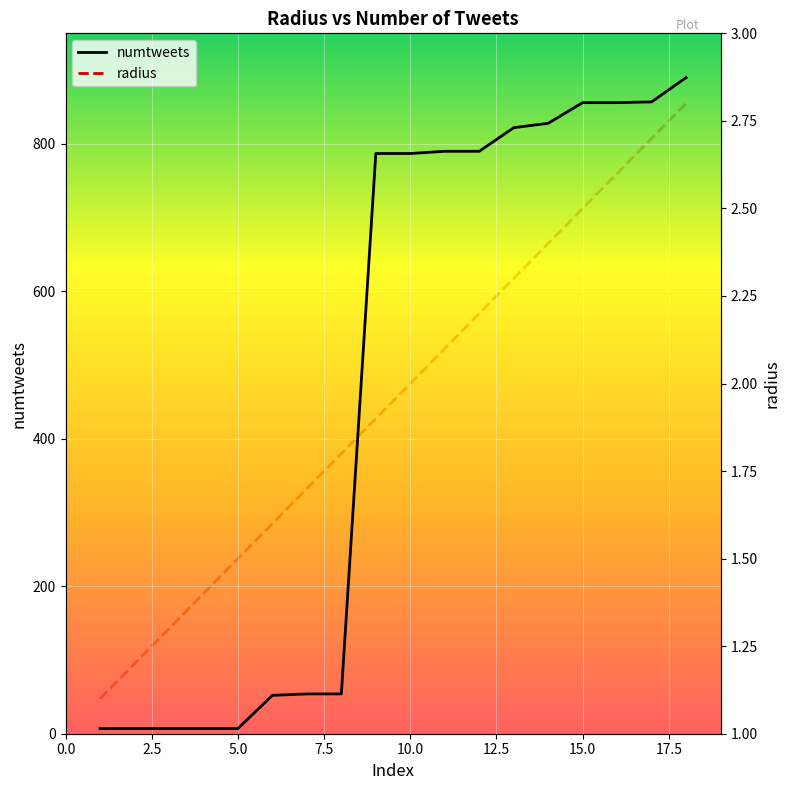

What is the minimum value for radius?

1.1